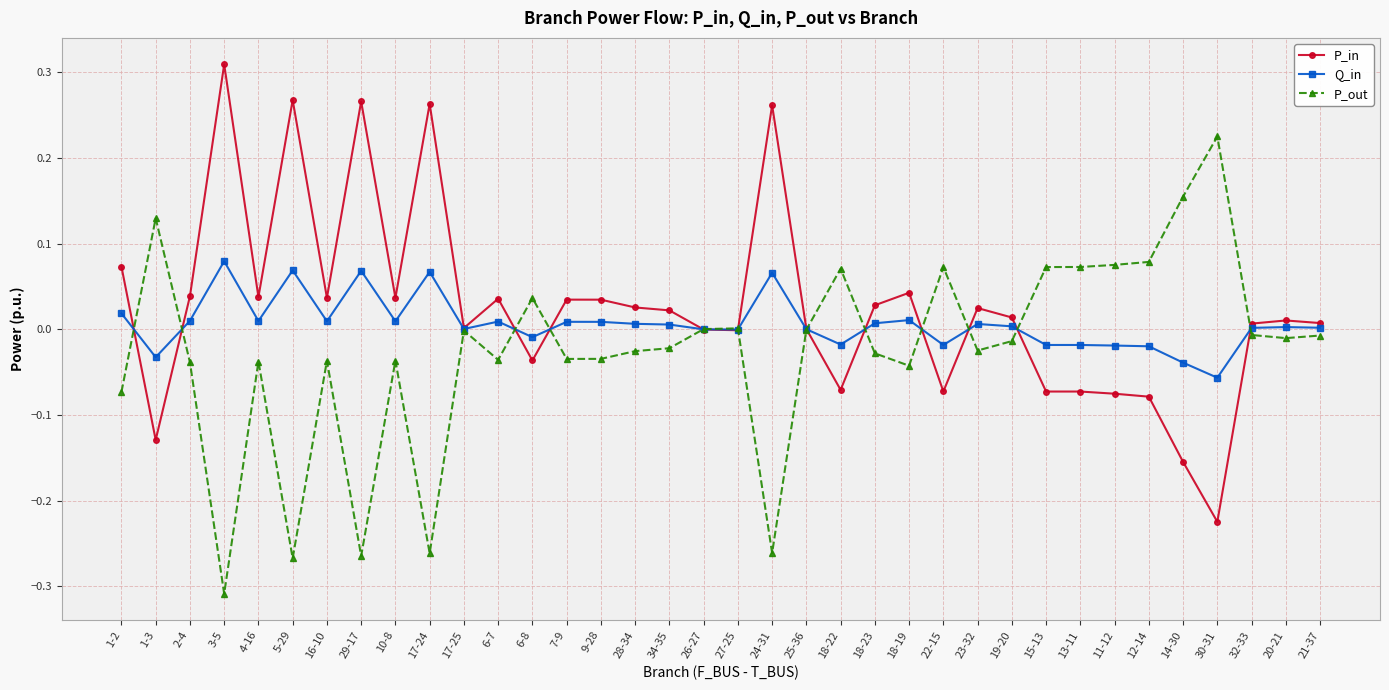

Which category has the highest value in the P_out series?

30-31